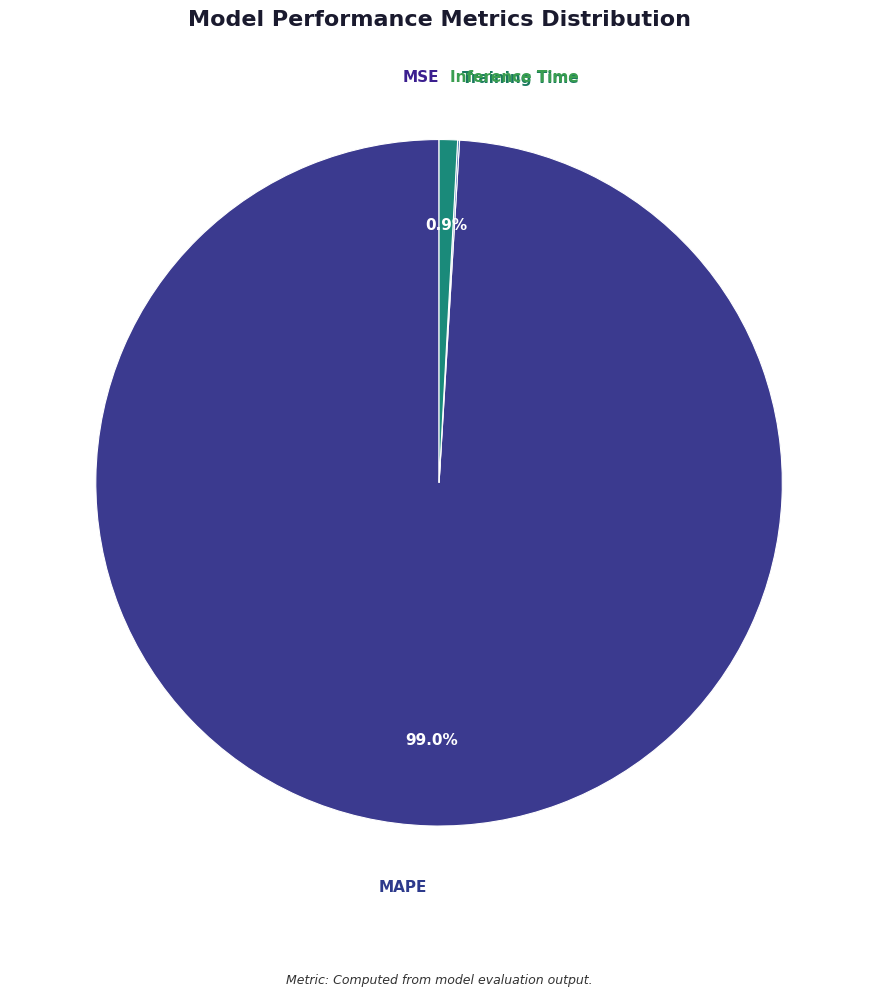

What portion of the pie excludes Inference Time?

99.1%